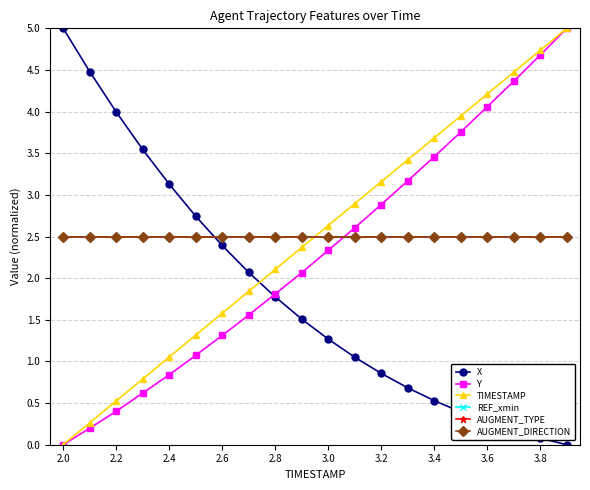

What is the label of the 20th point from the right?

2.0